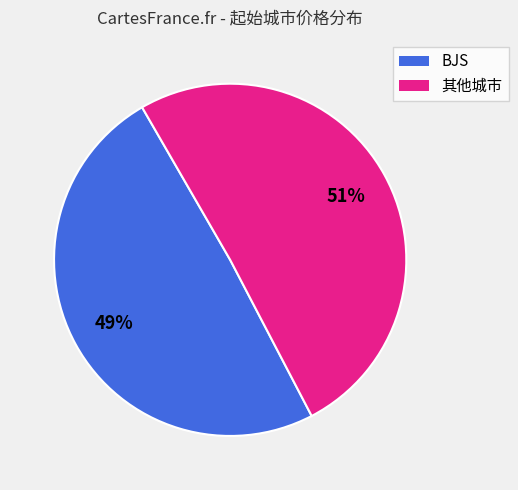

Is there any slice that represents more than half of the pie?

Yes